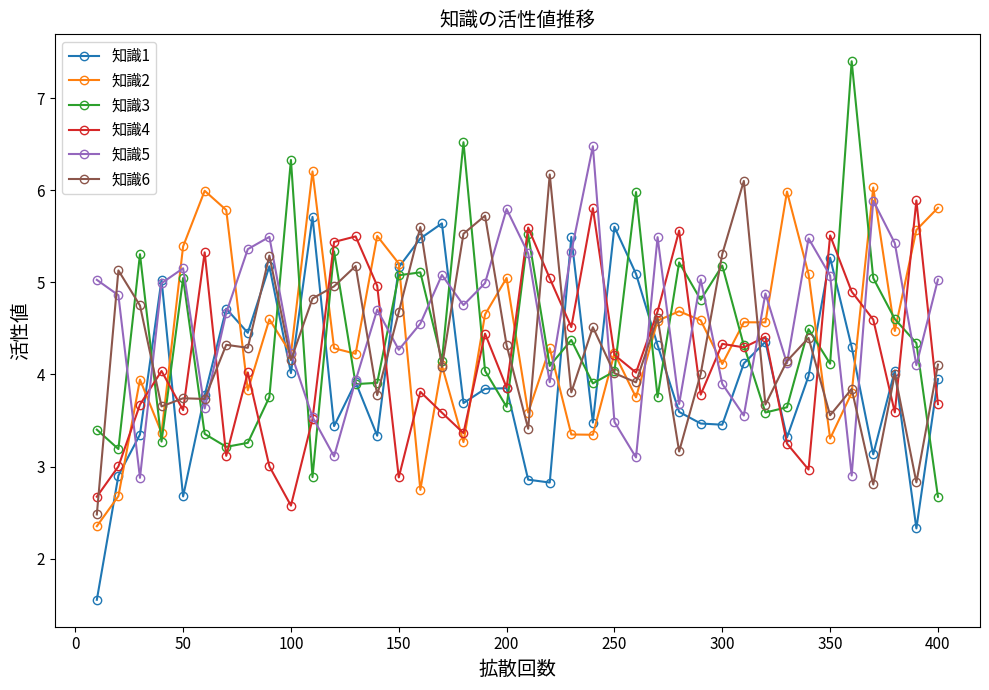

Which series has the largest range (max minus min)?

知識3